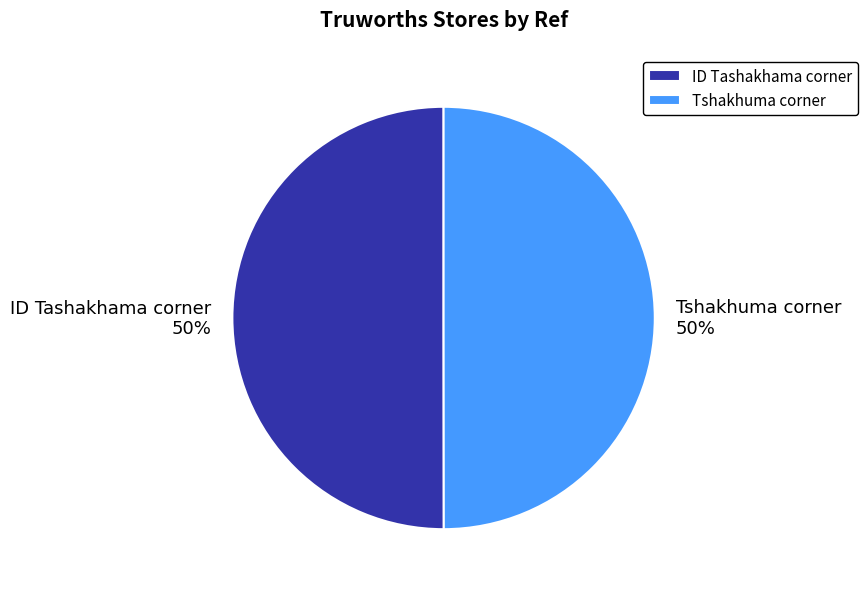

To the nearest percent, what is the combined percentage of ID Tashakhama corner and Tshakhuma corner?

100%